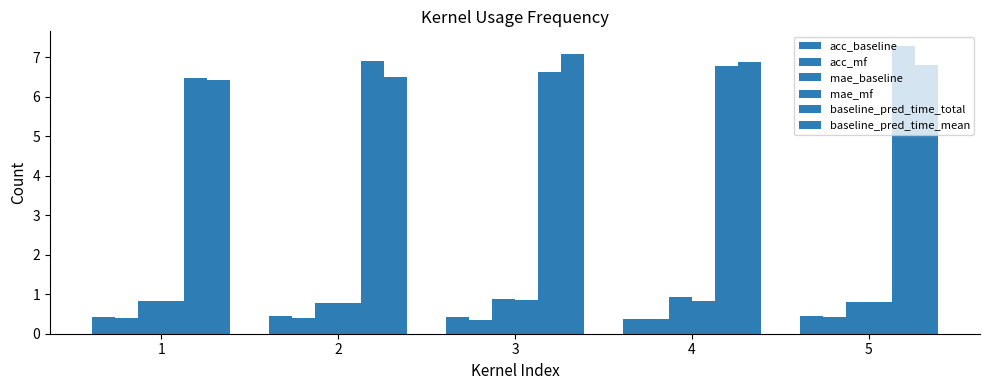

Is the value of baseline_pred_time_total at 2 greater than the value of baseline_pred_time_mean at 1?

Yes